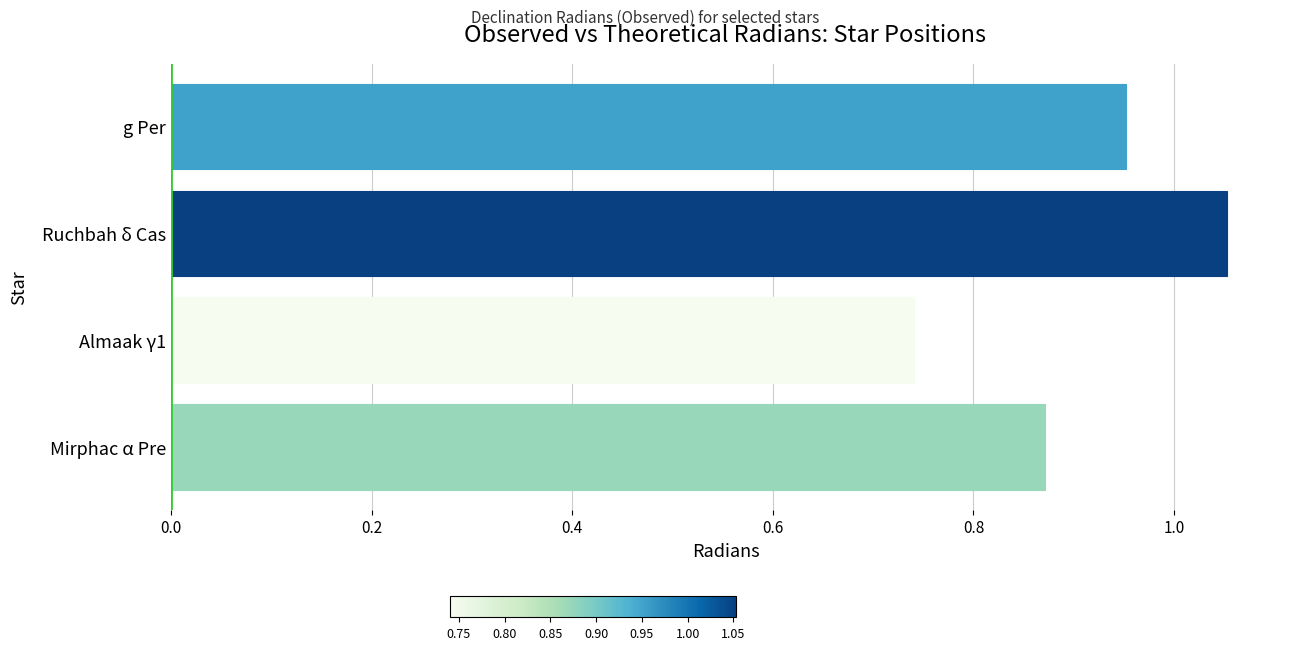

Which has a higher value, Mirphac α Pre or g Per?

g Per